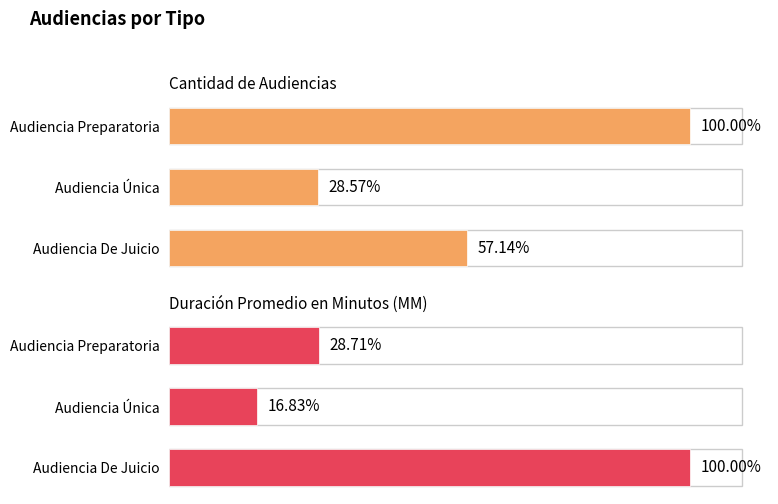

What is the maximum value for Cantidad de Audiencias?

7